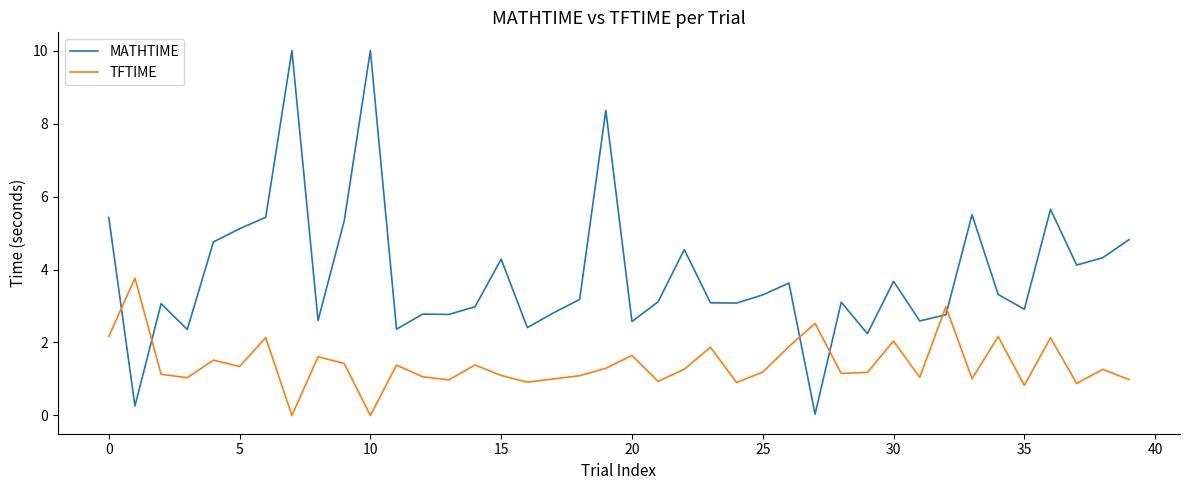

Which series ends up on top after the final intersection of MATHTIME and TFTIME?

MATHTIME